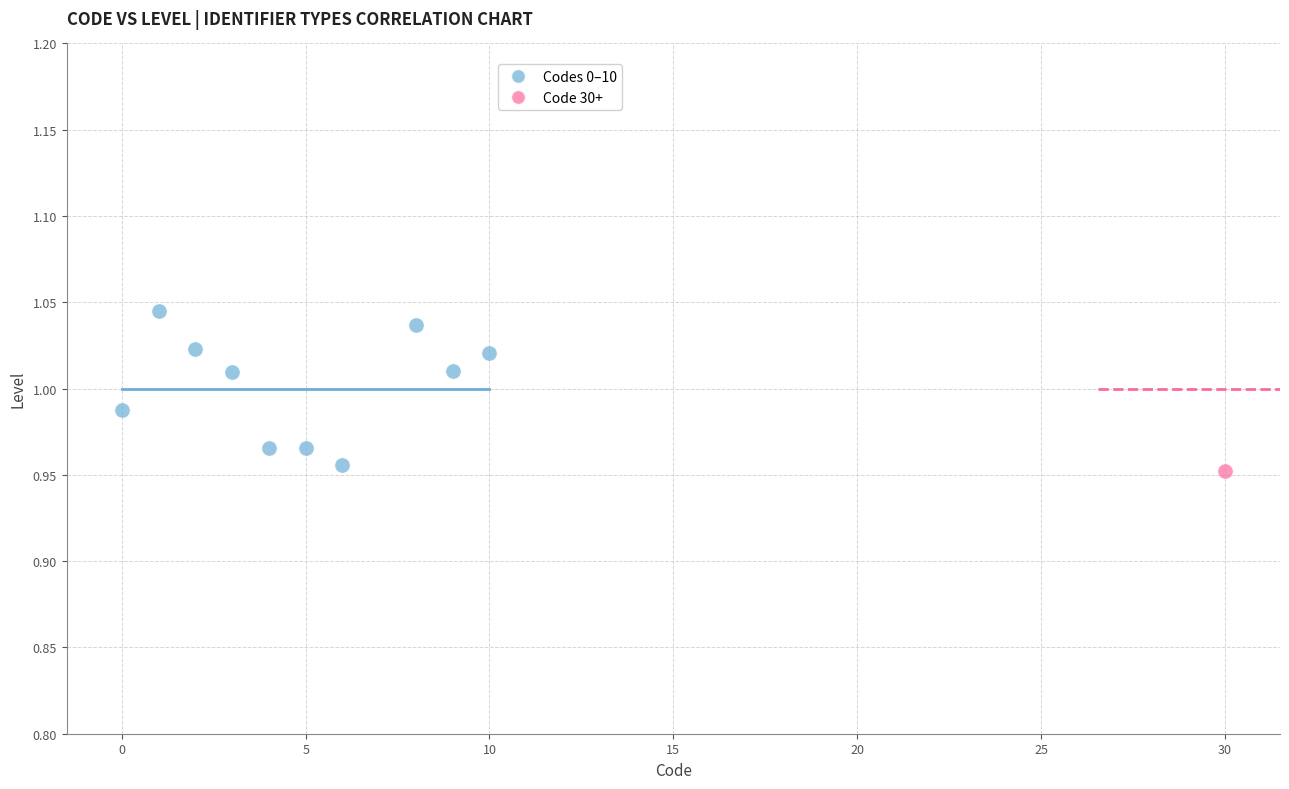

What are all the series names shown in the legend?

Codes 0–10, Code 30+